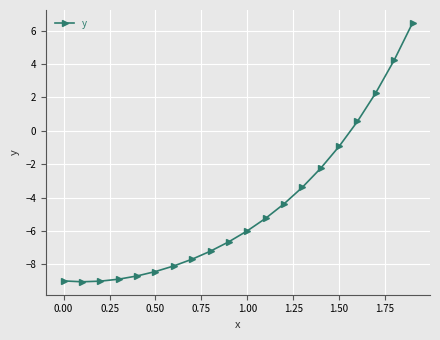

What is the value of the 11th point from the left?

-6.0